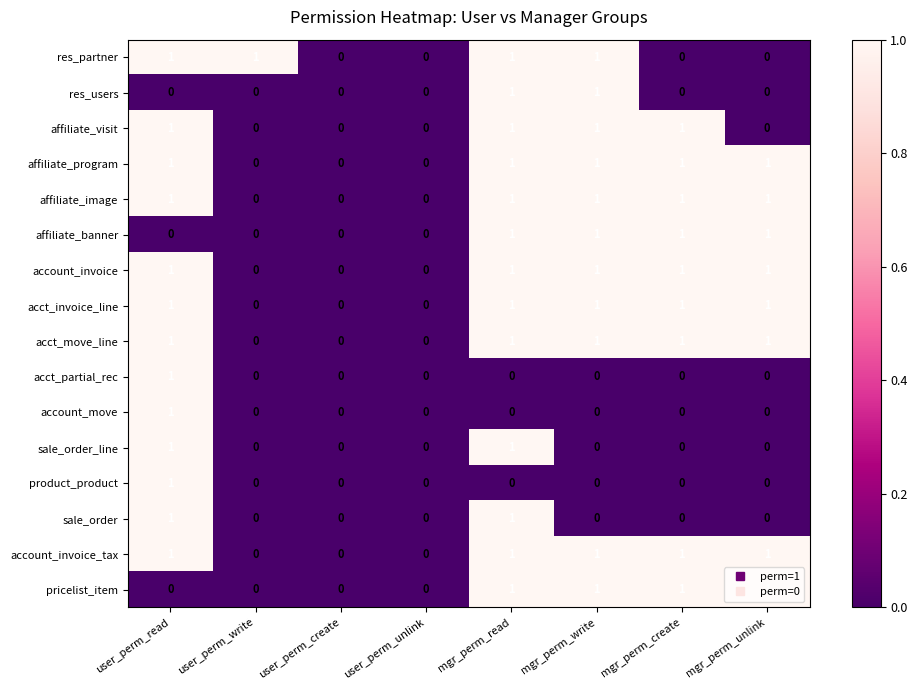

Is it true that account_move equals 0 at mgr_perm_create?

True